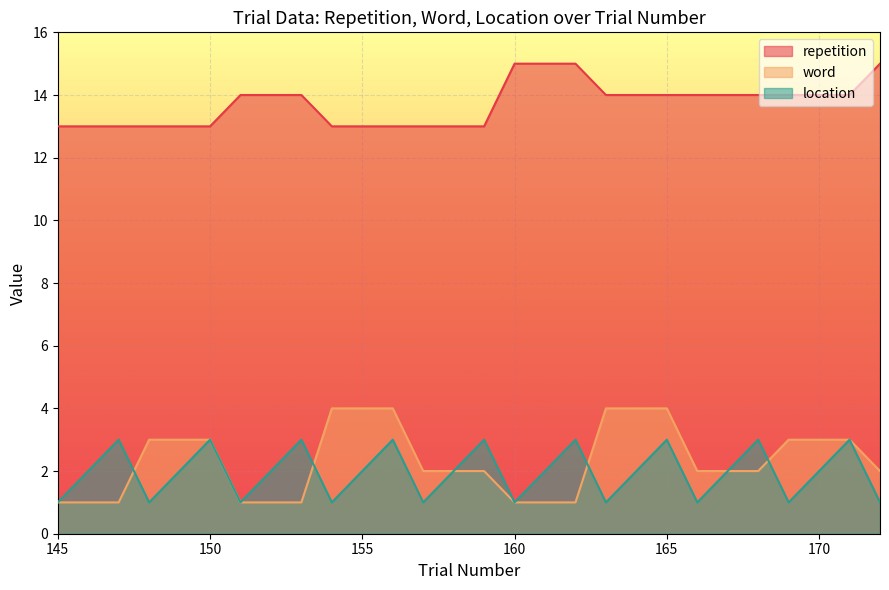

True or false: location has more than 2 interior local peaks.

True